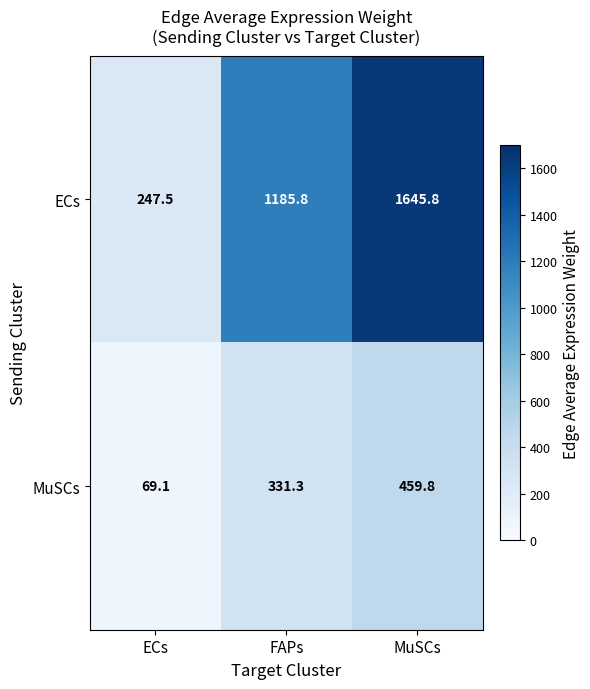

Which series has the largest range (max minus min)?

ECs